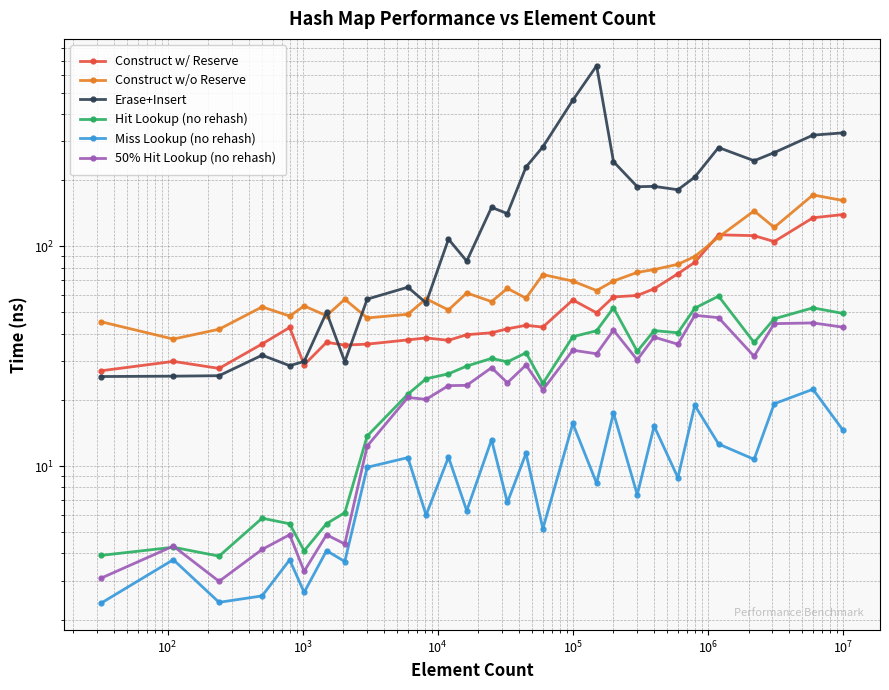

What are all the series names shown in the legend?

Construct w/ Reserve, Construct w/o Reserve, Erase+Insert, Hit Lookup (no rehash), Miss Lookup (no rehash), 50% Hit Lookup (no rehash)